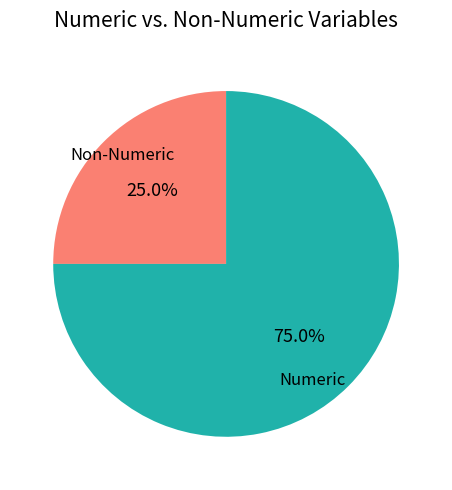

Does any single category account for the majority?

Yes